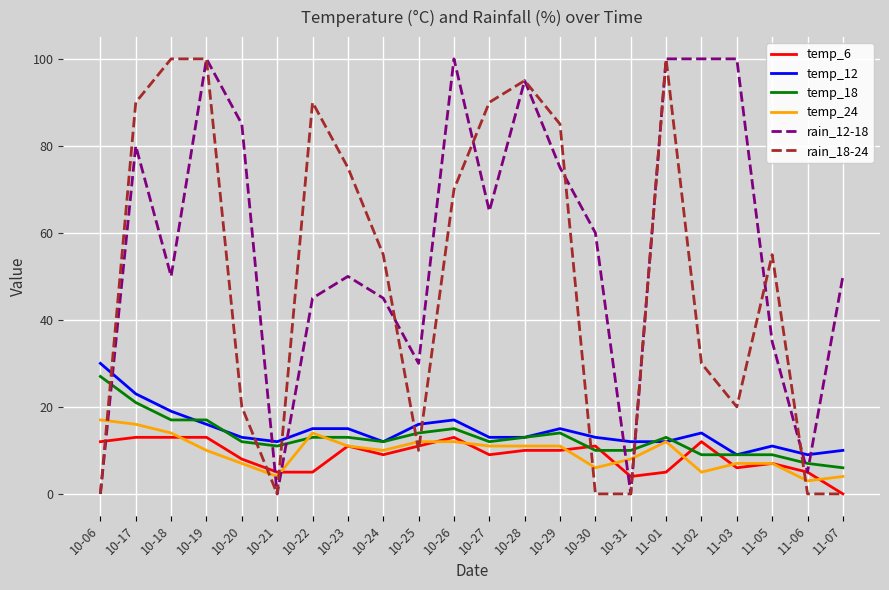

What is the sum of the temp_18 values at 10-19 and 10-18?

34